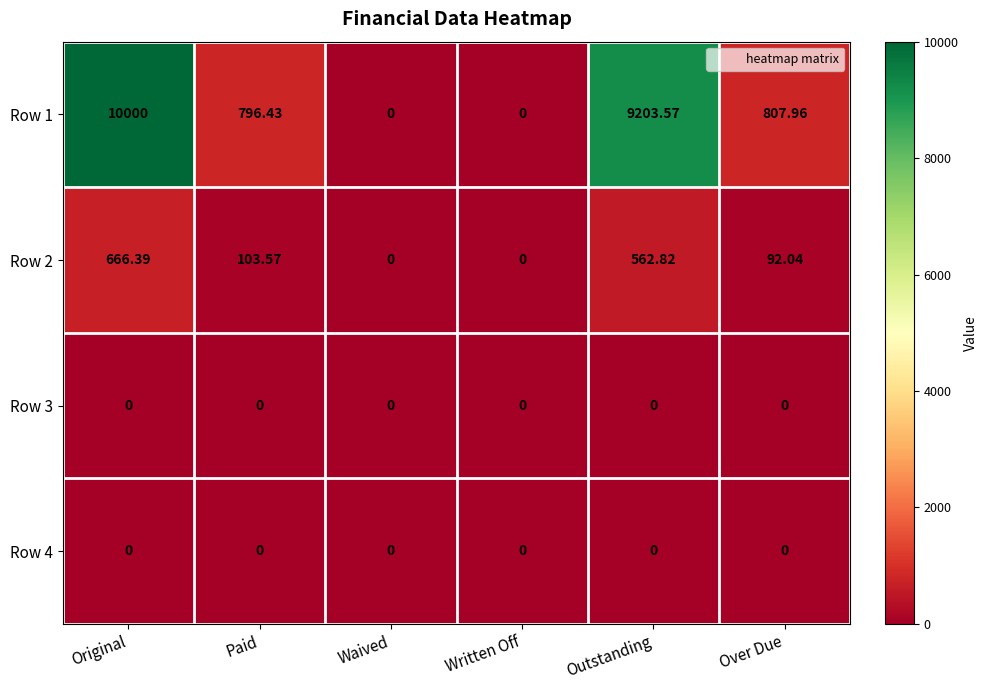

At which label does Row 2 reach its peak?

Original